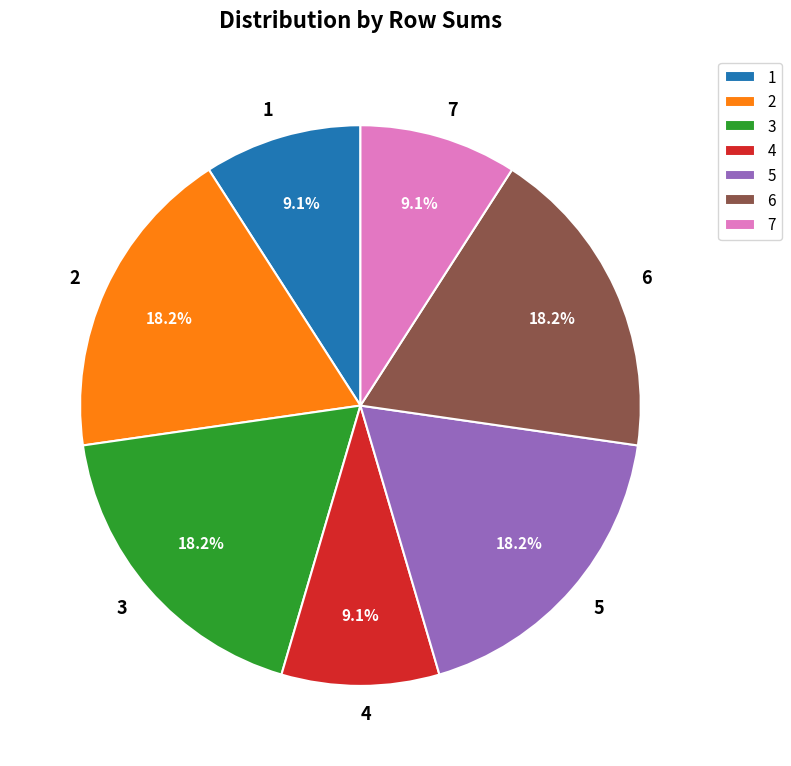

Is there a majority slice in this chart?

No